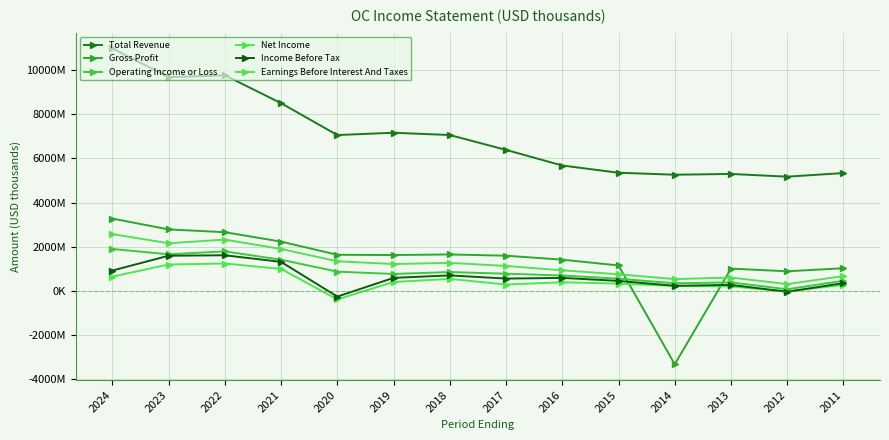

Which series has the largest range (max minus min)?

Gross Profit